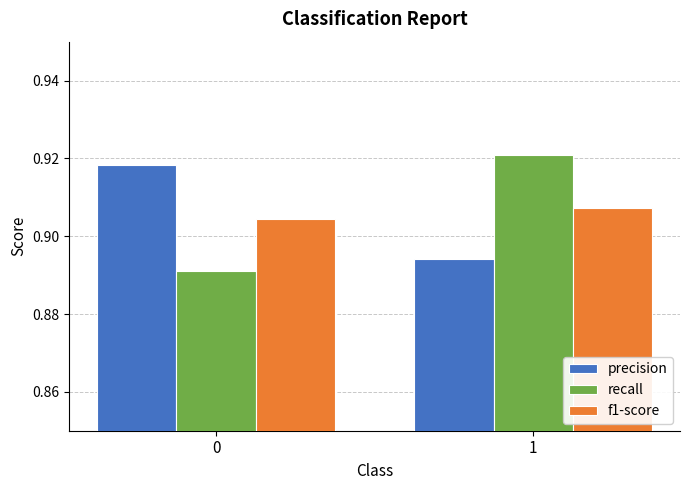

At which category is the sum across all series the highest?

1